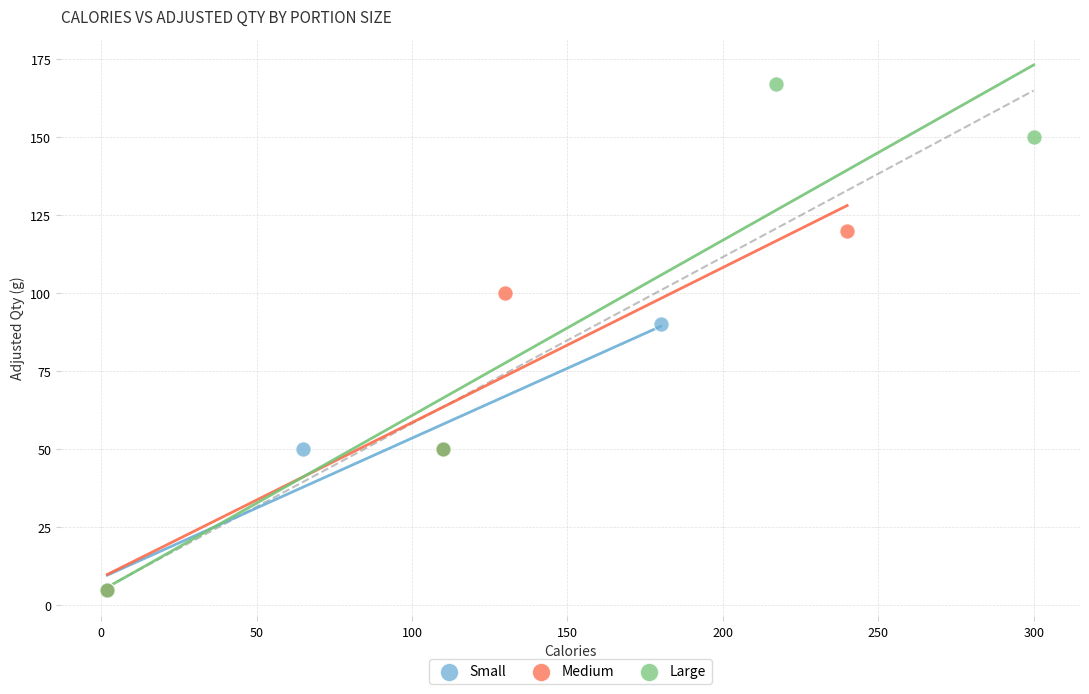

Which series has the widest spread of Y values?

Large